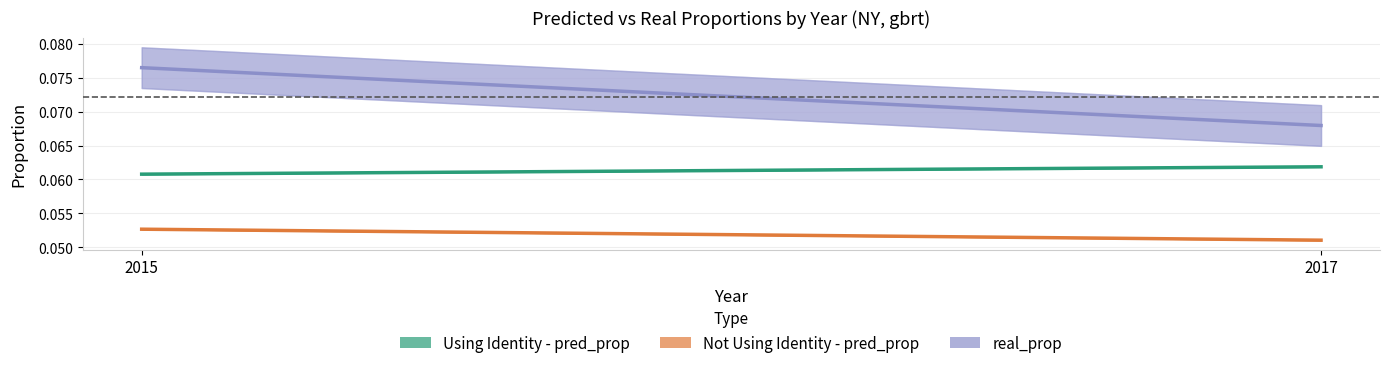

What is the sum of all Not Using Identity - pred_prop values?

0.1